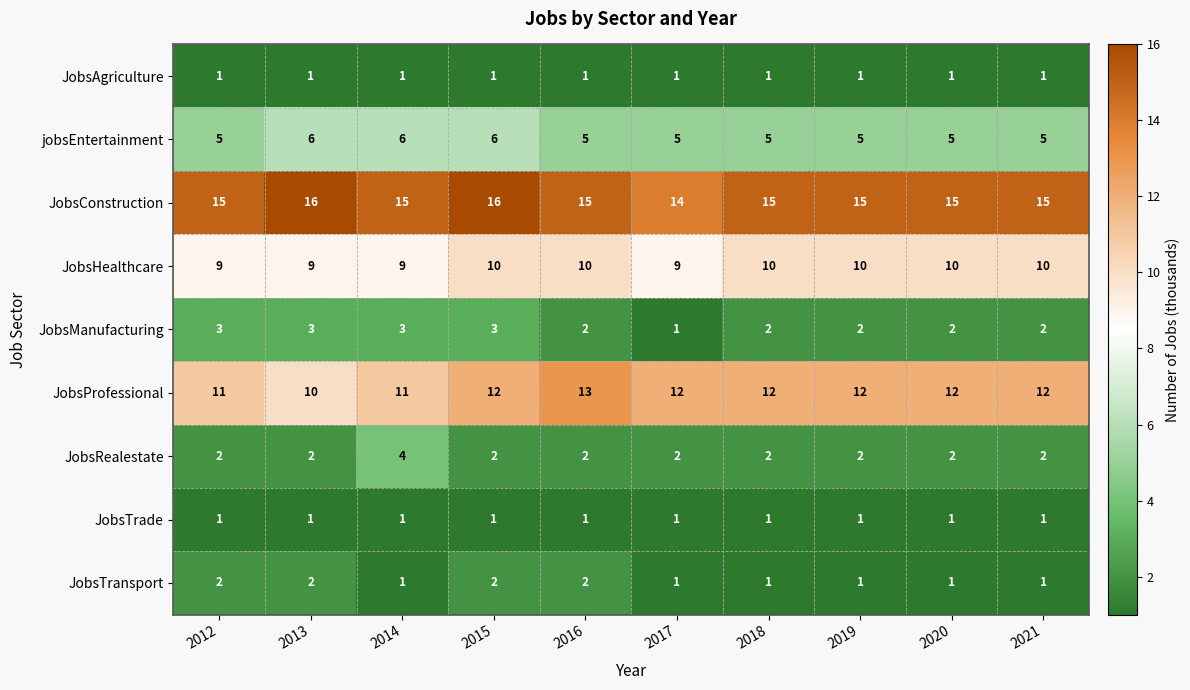

Which series has the widest spread of values?

JobsProfessional